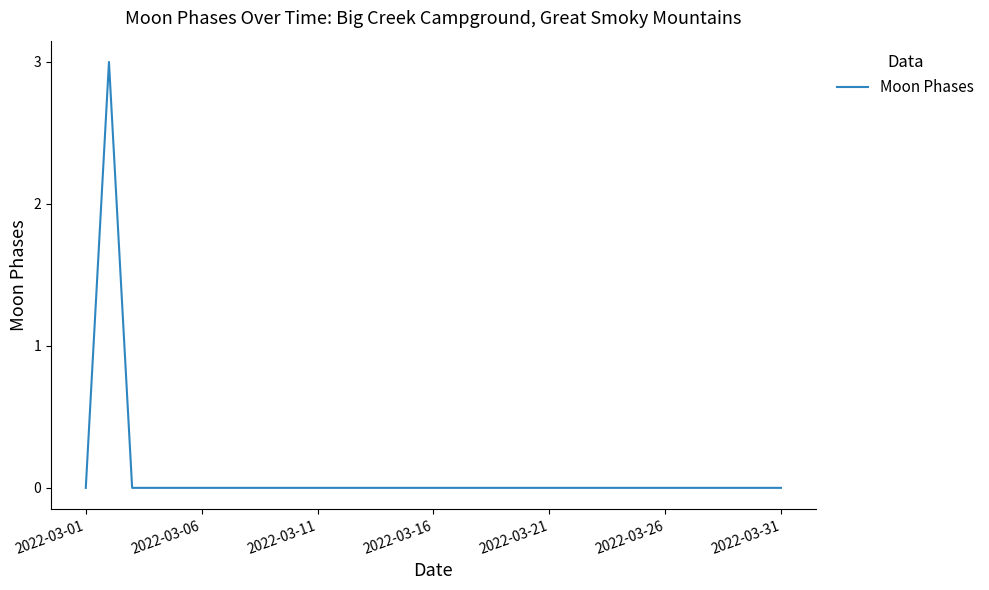

What is the maximum value shown in the chart?

3